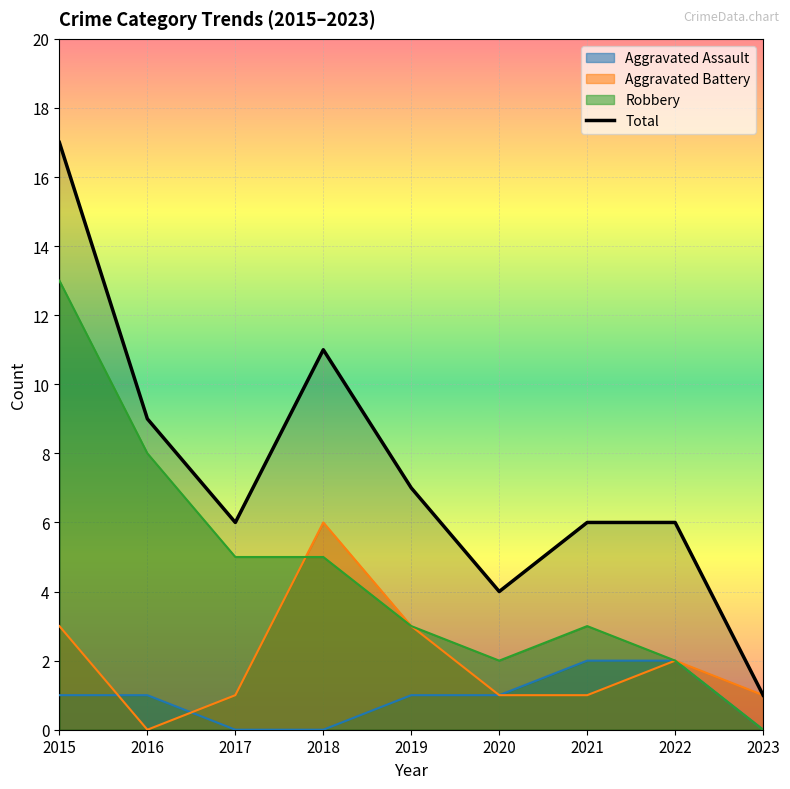

Is the value of Aggravated Assault at 2023 greater than the value of Total at 2015?

No